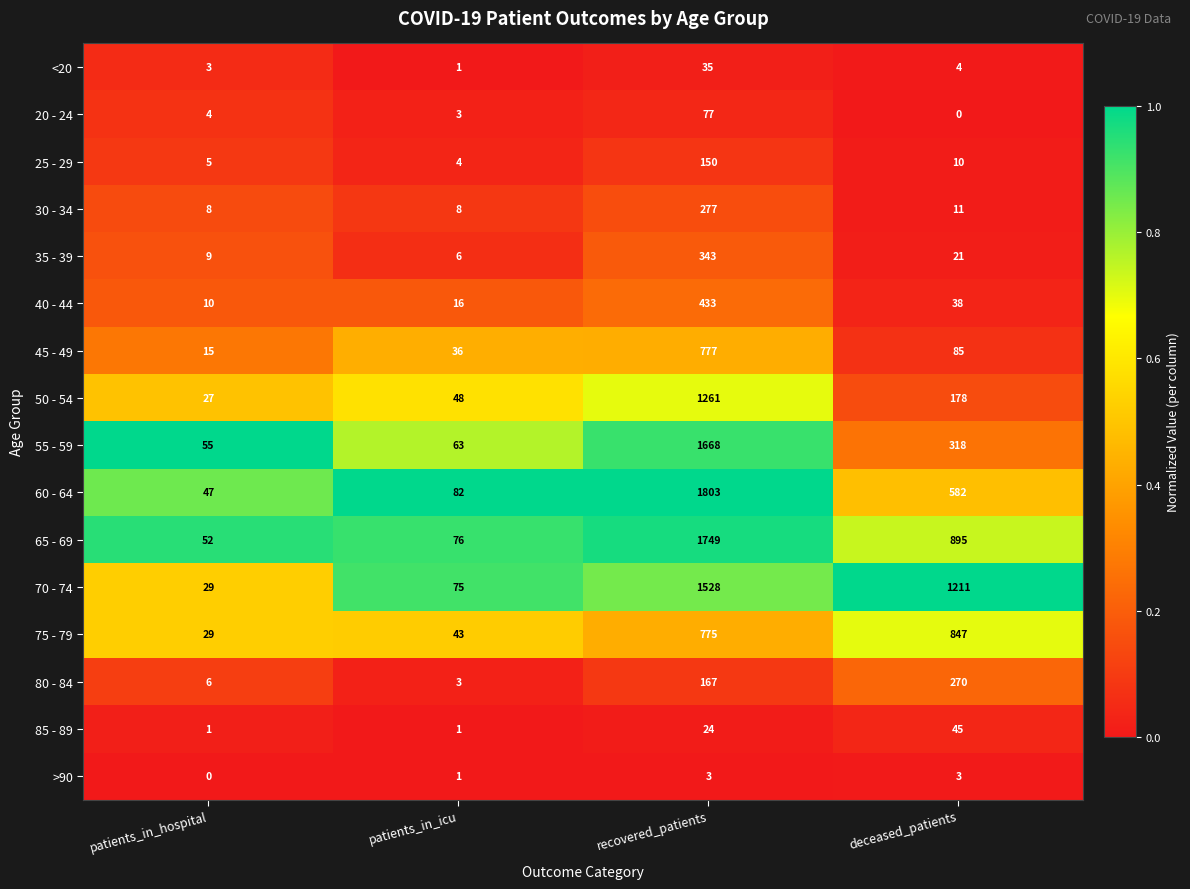

What is the sum of the 45 - 49 values at deceased_patients and recovered_patients?

862